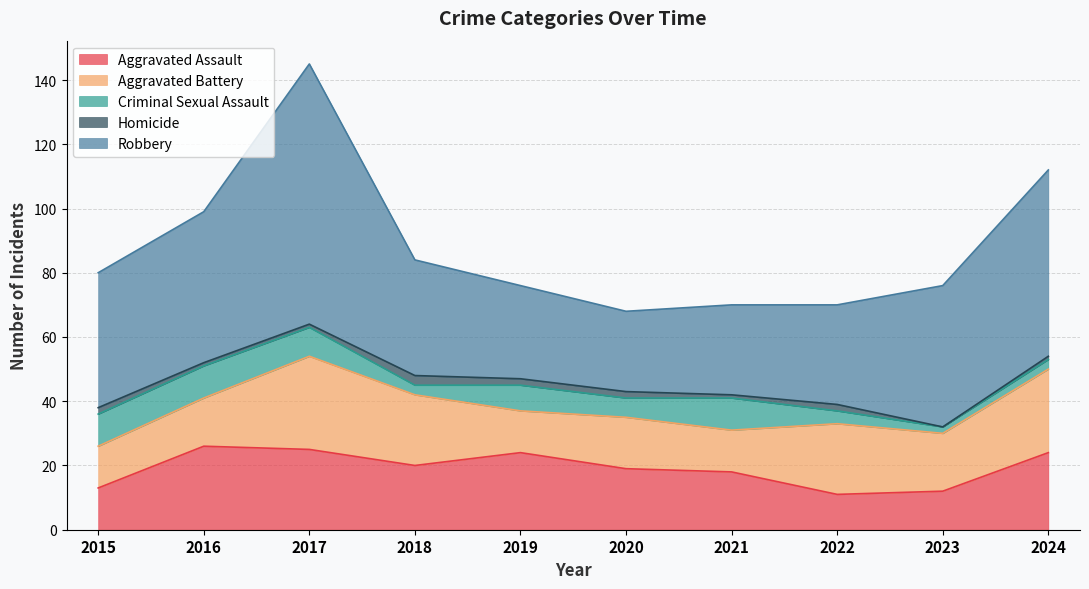

Which category has the lowest value across all series?

2023